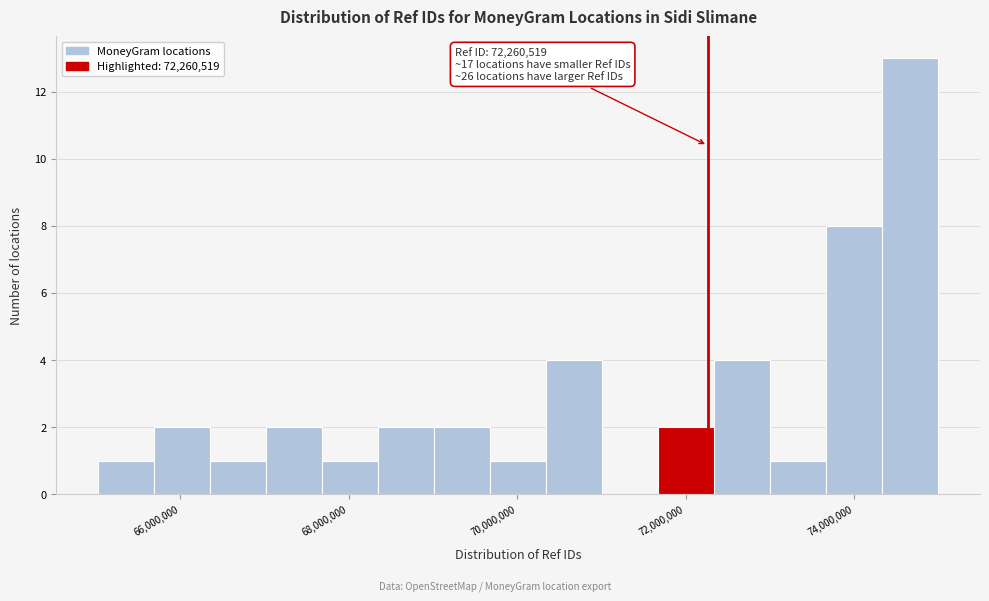

Read against the x-axis, roughly where is the centre of the tallest bar?

74600000